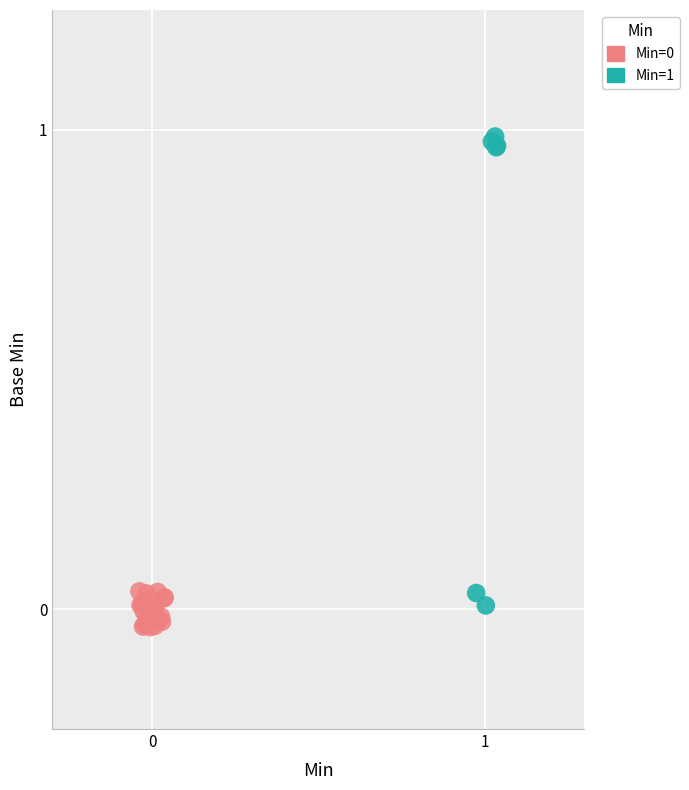

Which series reaches the maximum Y coordinate?

Min=1